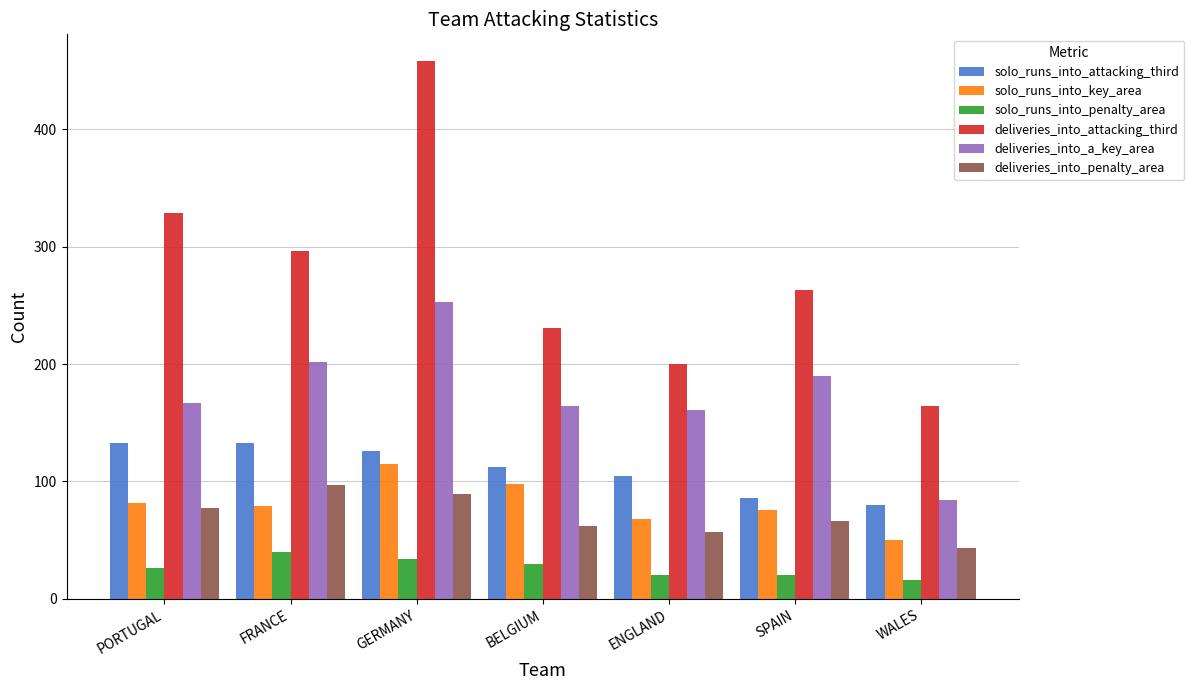

Which series has the largest range (max minus min)?

deliveries_into_attacking_third